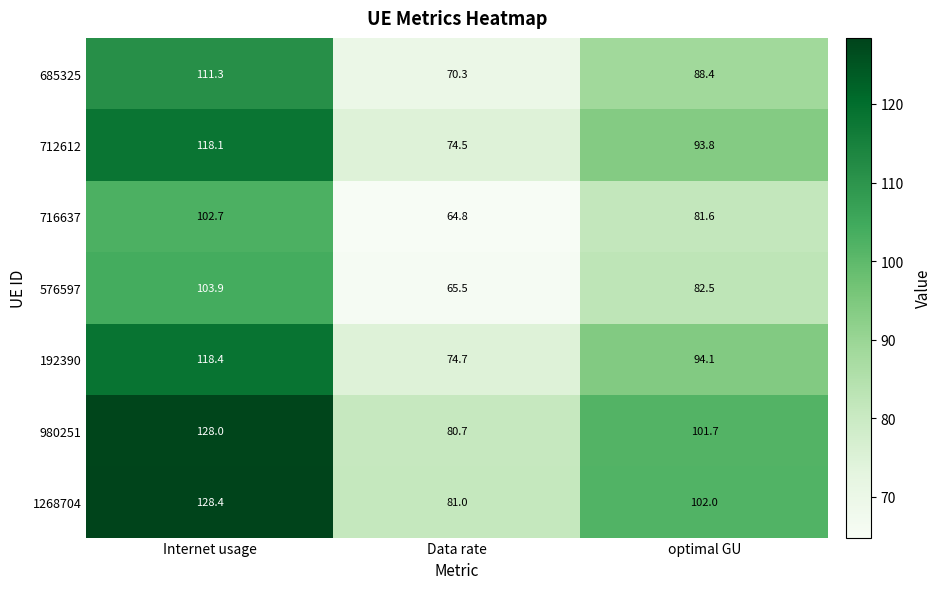

What is the minimum value for 685325?

70.3